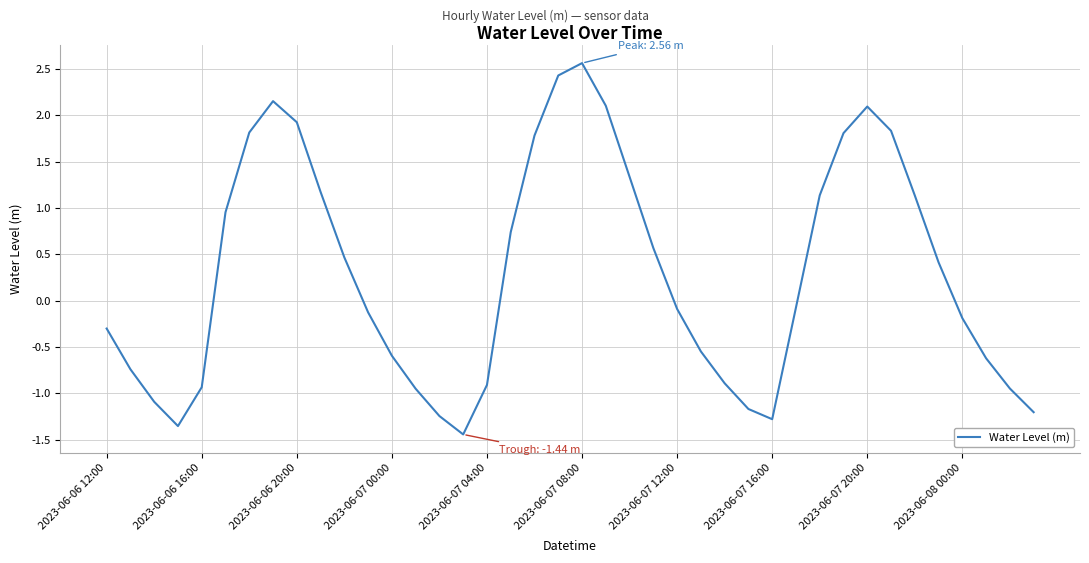

What is the greatest value displayed?

2.6